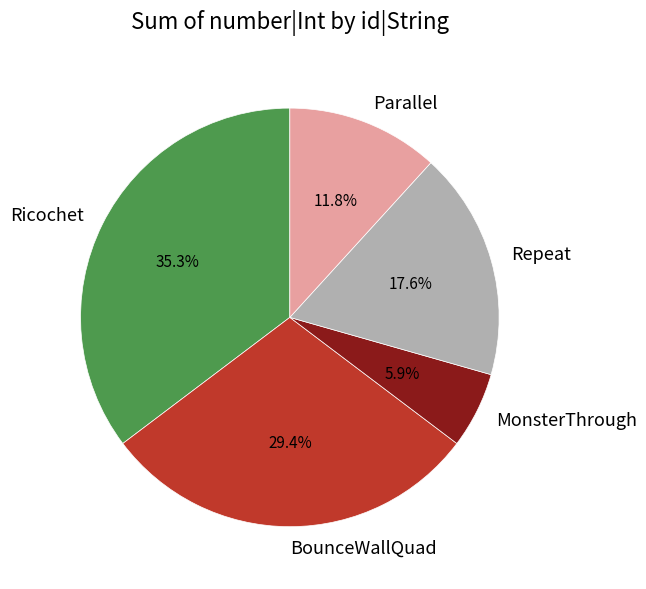

What percentage is the Repeat slice, to the nearest percent?

18%